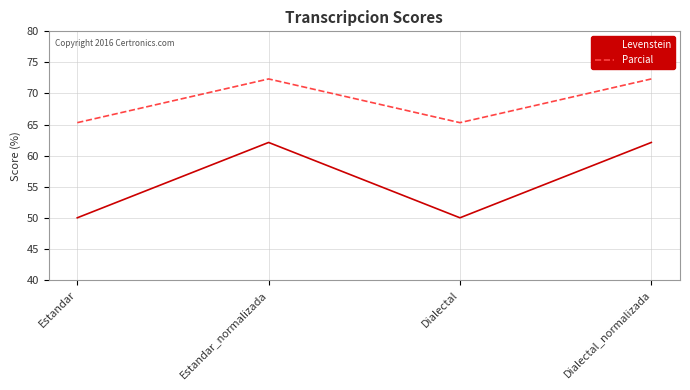

Is the value of Levenstein at Dialectal greater than the value of Parcial at Dialectal_normalizada?

No